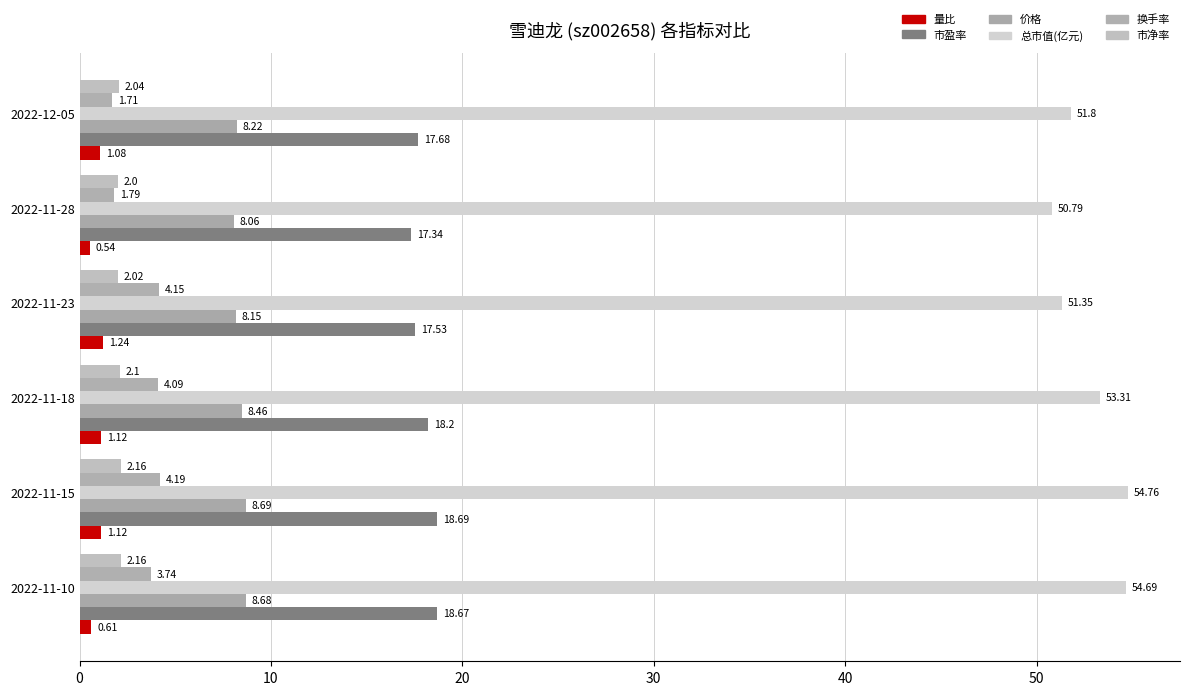

What is the difference between the second highest and minimum values in the 市净率 series?

0.2